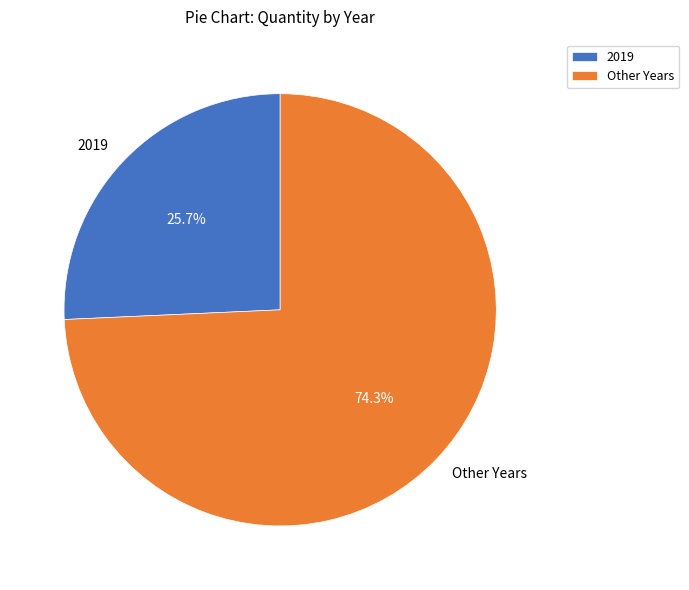

Is there any slice that represents more than half of the pie?

Yes